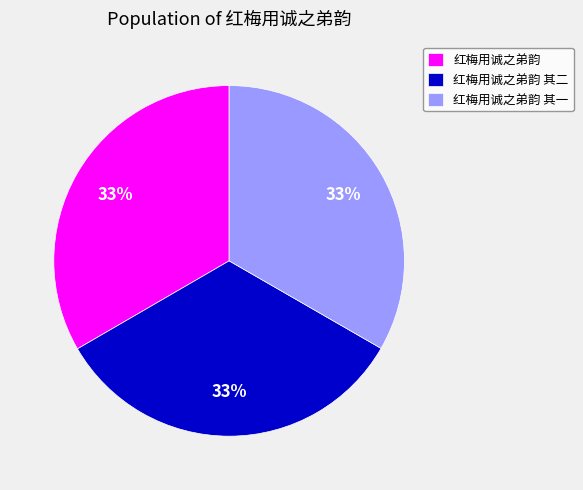

What is the ratio of the value at 红梅用诚之弟韵 其二 to the value at 红梅用诚之弟韵 其一?

1.0